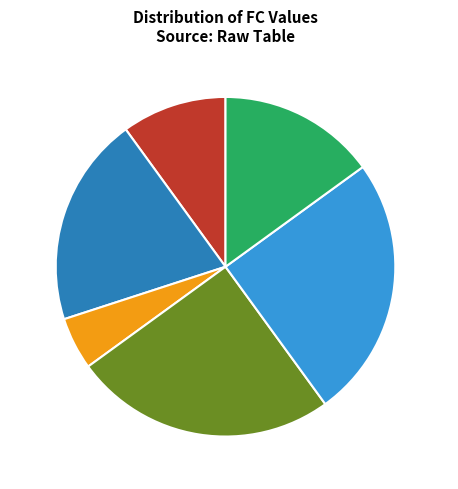

What is the ratio of the value at FC=0 to the value at FC=2?

2.0